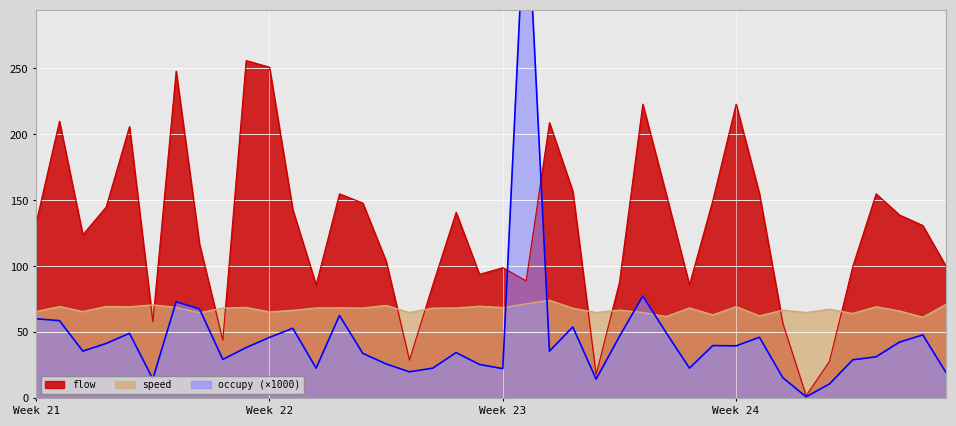

What is the sum of all occupy values?

1861.2